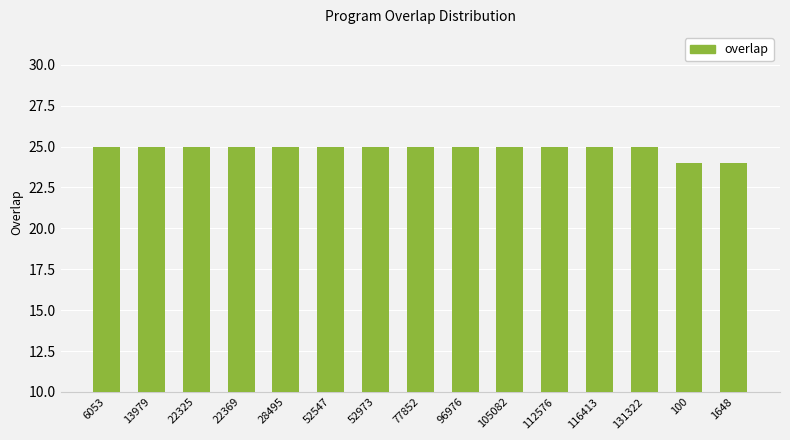

What is the average value?

25